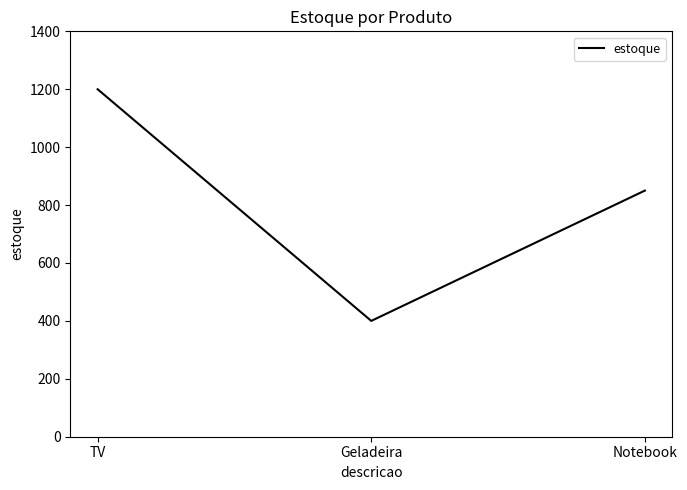

How many values are below 850?

1